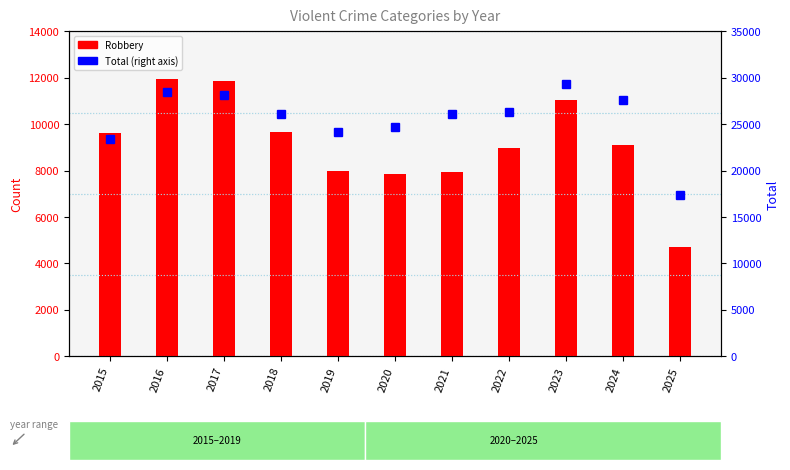

True or false: Total has a value of 43160 at 2023.

False